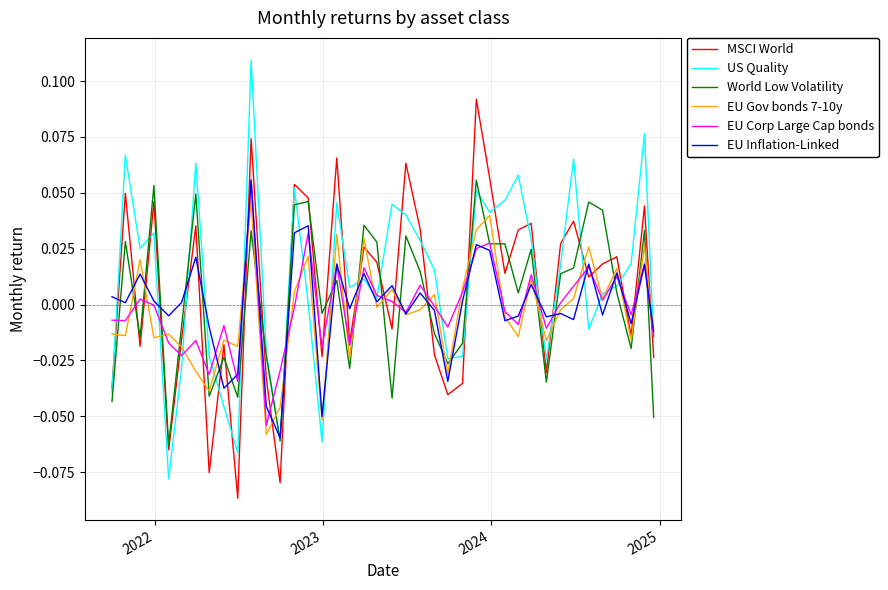

Which series has the widest spread of values?

US Quality